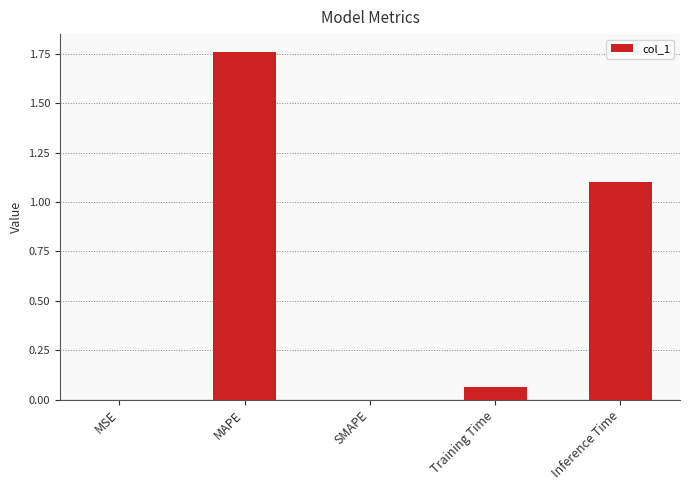

True or false: the data shows 0.0 at MSE.

True